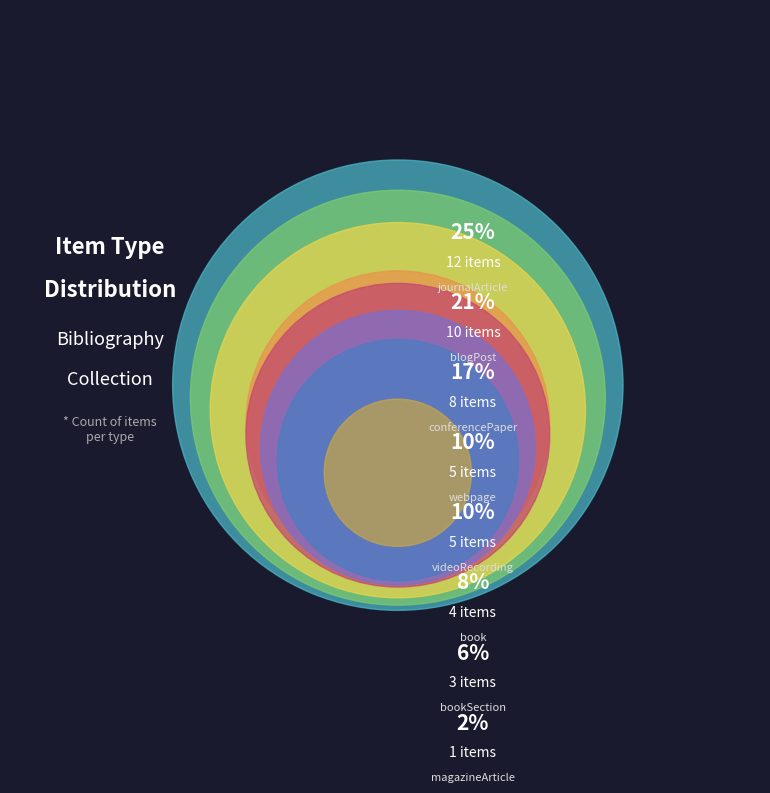

What is the ratio of the value at bookSection to the value at videoRecording?

0.6